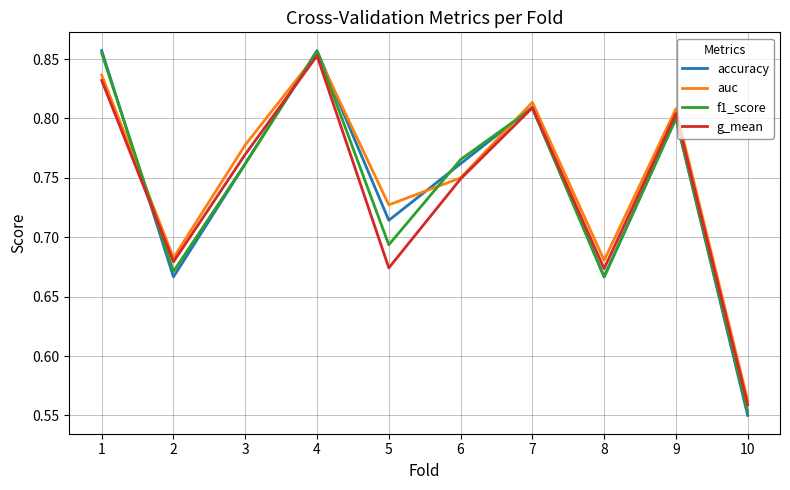

At which category is the sum across all series the highest?

4